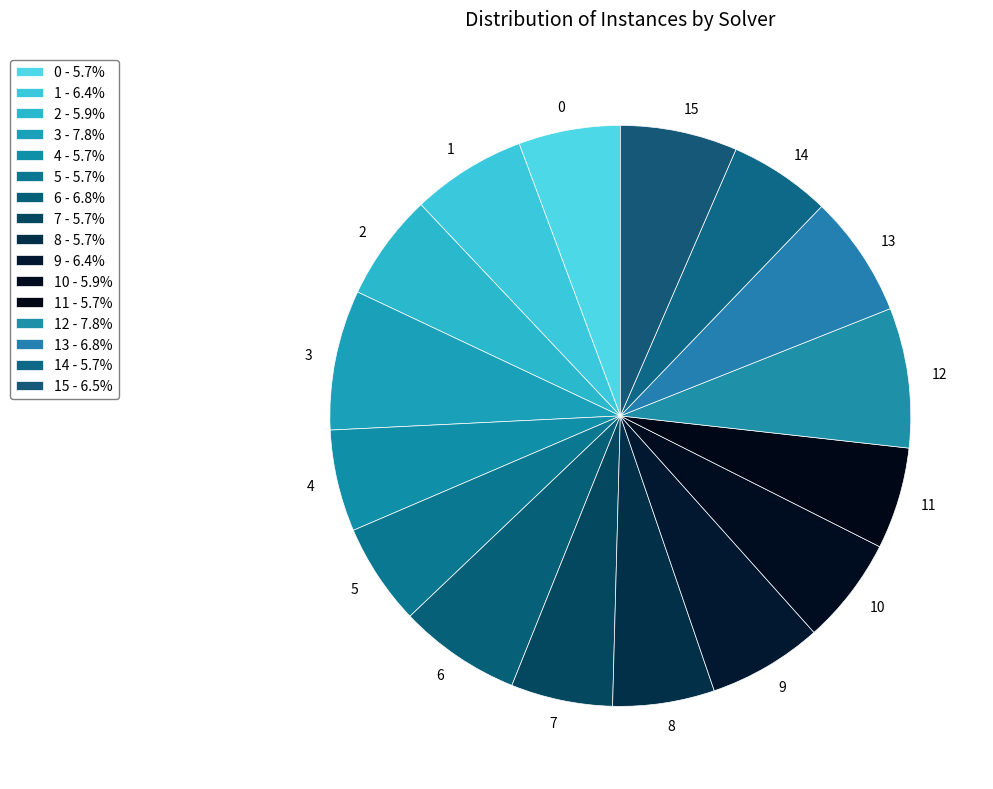

The 11 slice represents 14% of the pie. True or false?

False